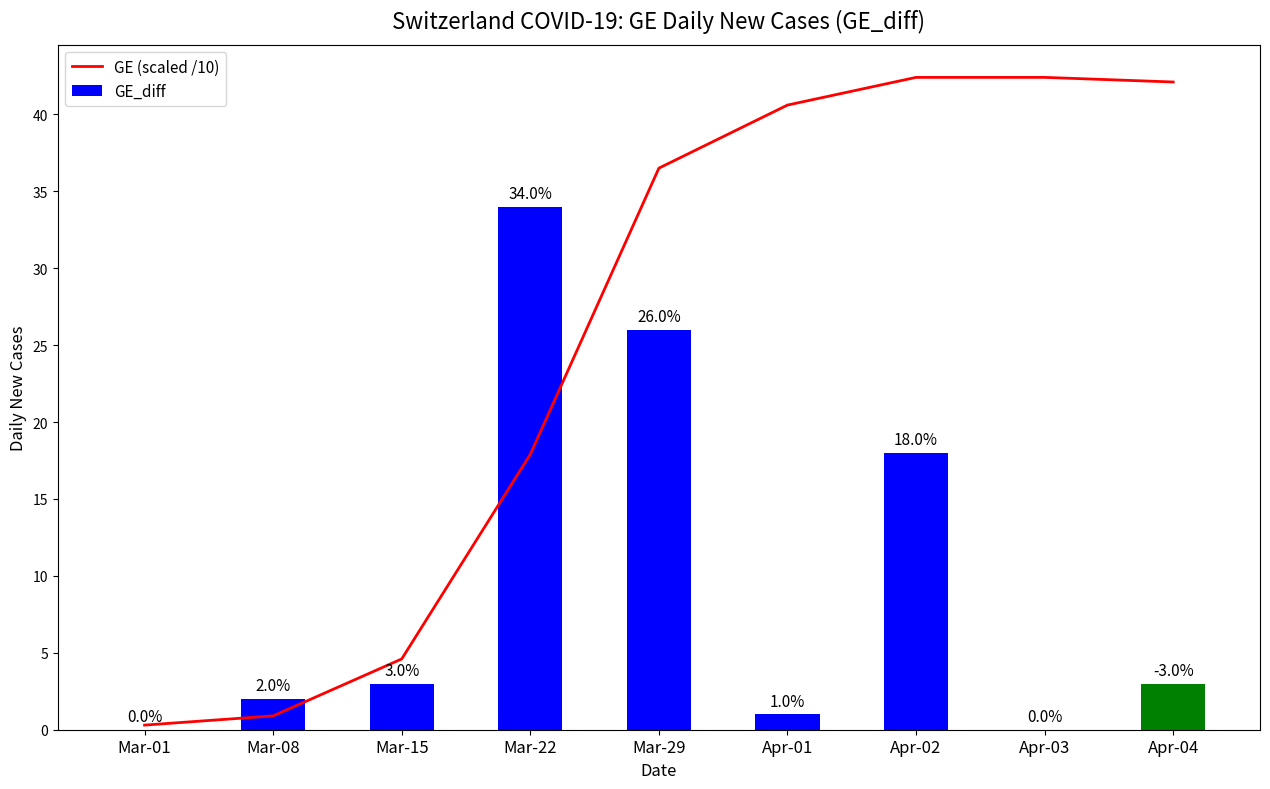

How many data points does each series have?

9